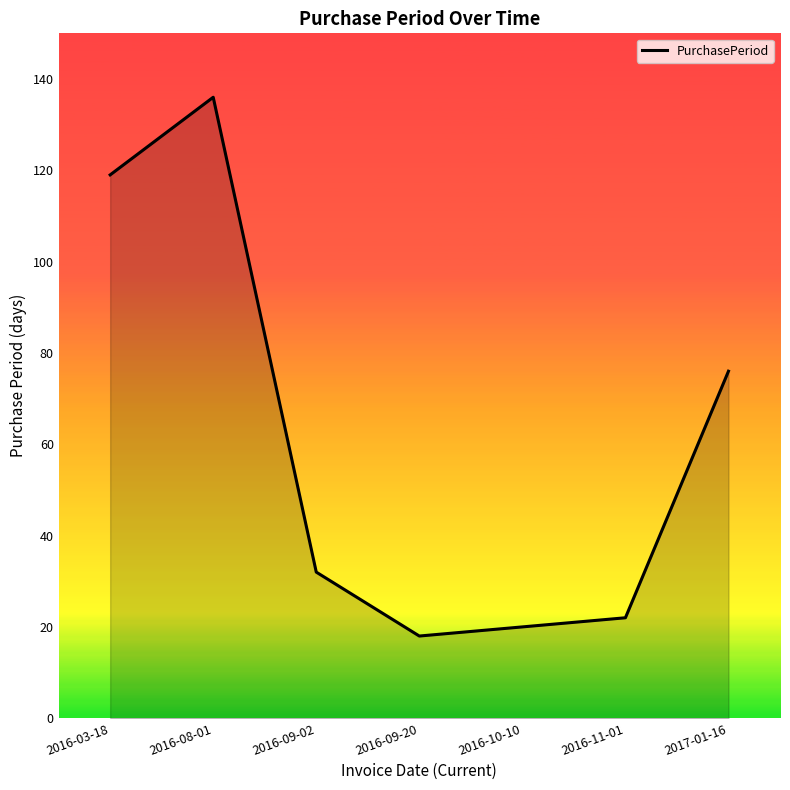

At which label is the value closest to 77?

2017-01-16